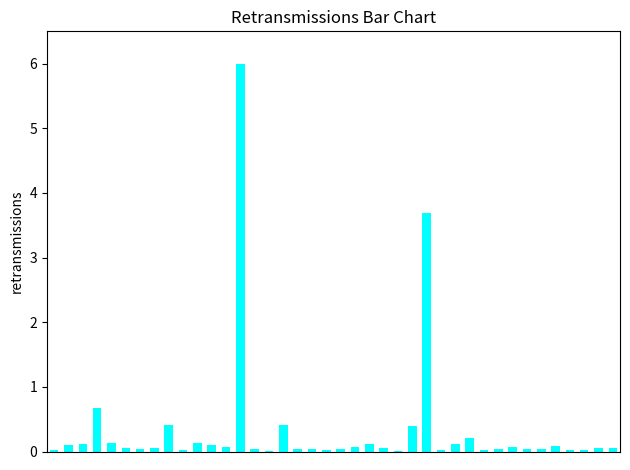

What is the sum of all values?

13.6